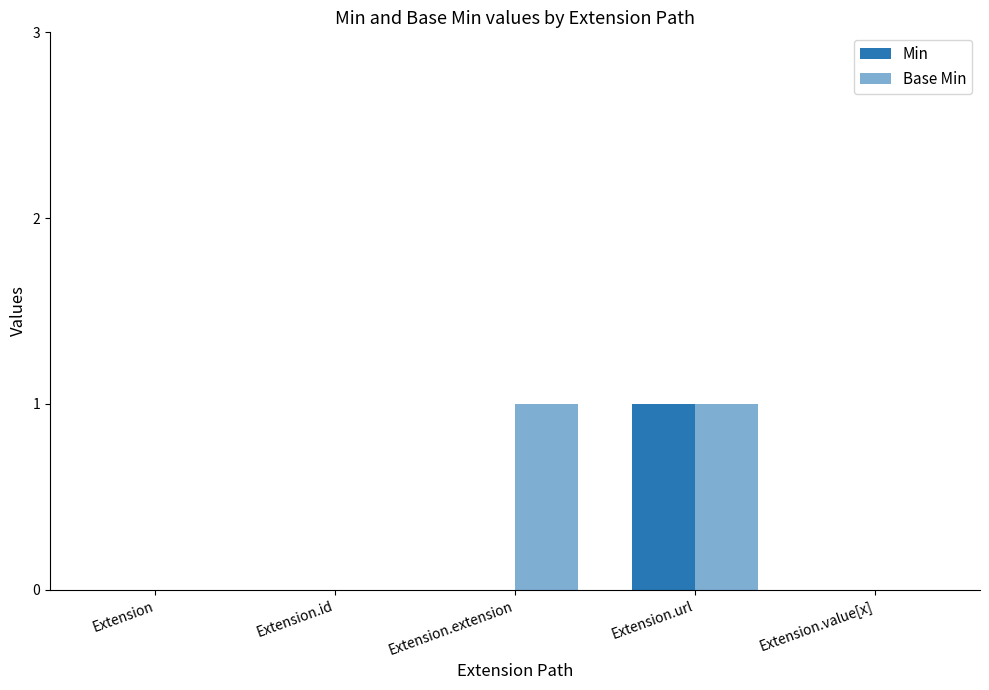

What is the difference between the maximum and minimum values in the Min series?

1